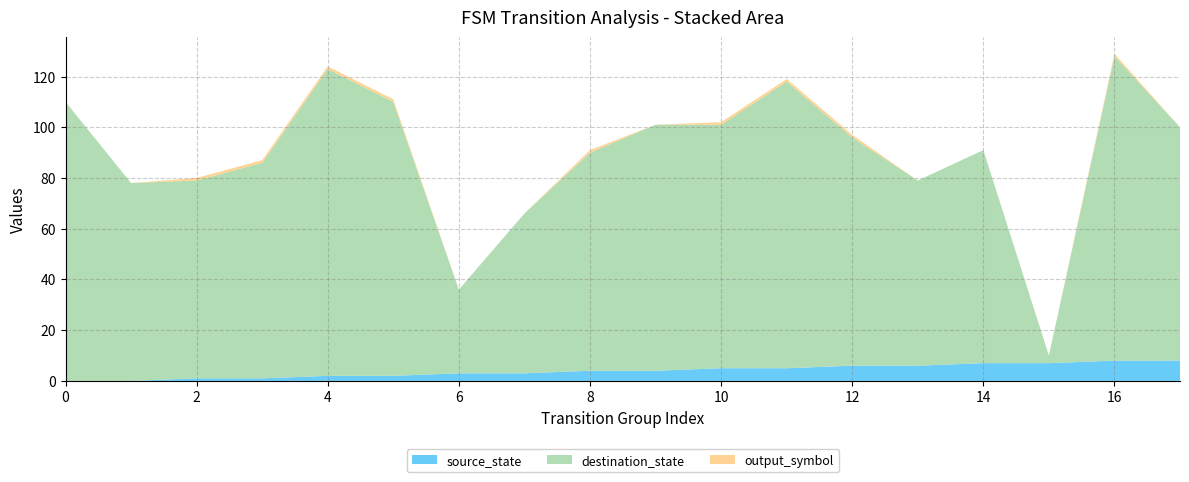

Reading left to right, list all the values displayed in this chart.

source_state: 0=0	1=0	2=1	3=1	4=2	5=2	6=3	7=3	8=4	9=4	10=5	11=5	12=6	13=6	14=7	15=7	16=8	17=8
destination_state: 0=110	1=78	2=78	3=85	4=121	5=108	6=33	7=63	8=86	9=97	10=96	11=113	12=90	13=73	14=84	15=3	16=120	17=92
output_symbol: 0=0	1=0	2=1	3=1	4=1	5=1	6=0	7=0	8=1	9=0	10=1	11=1	12=1	13=0	14=0	15=0	16=1	17=0